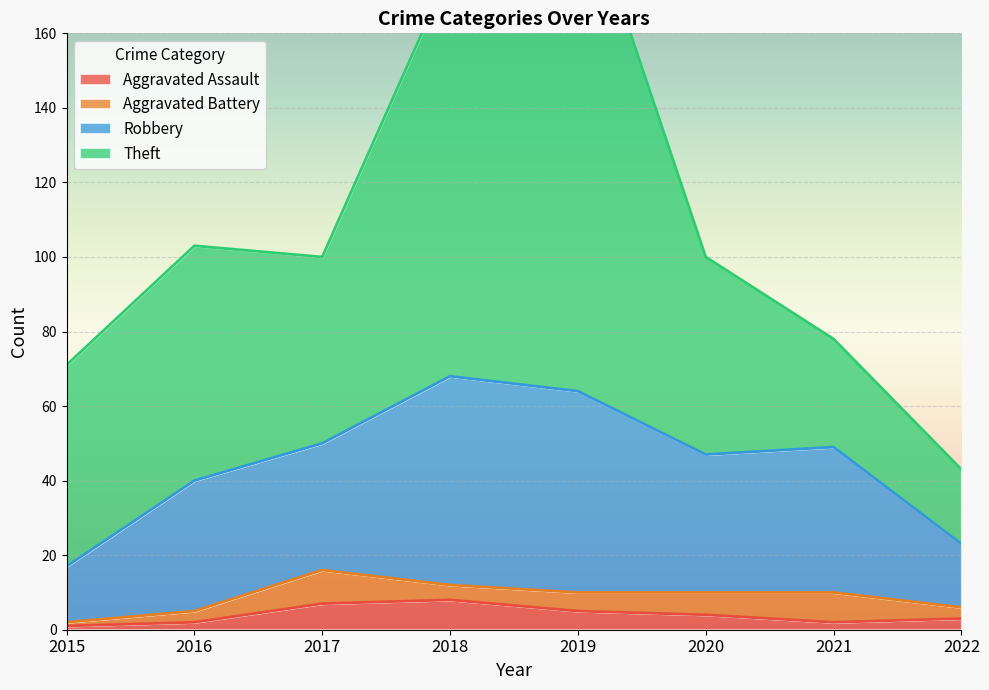

True or false: Robbery and Aggravated Assault cross at least once.

False